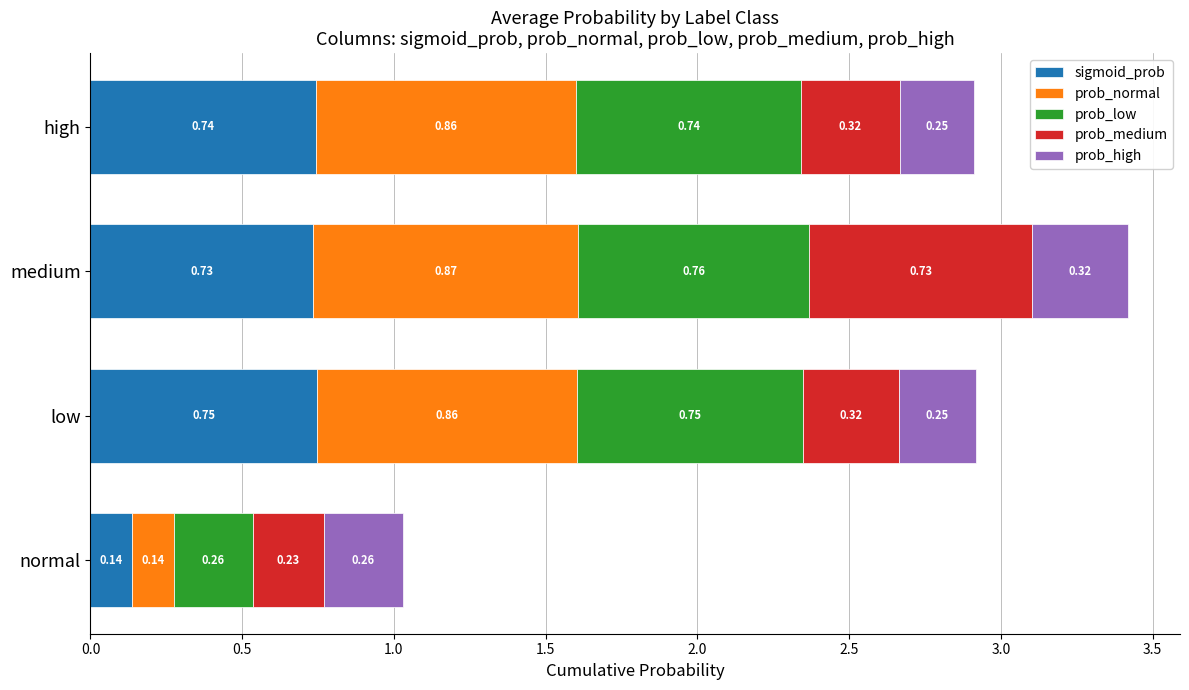

What is the sum of all sigmoid_prob values?

2.4